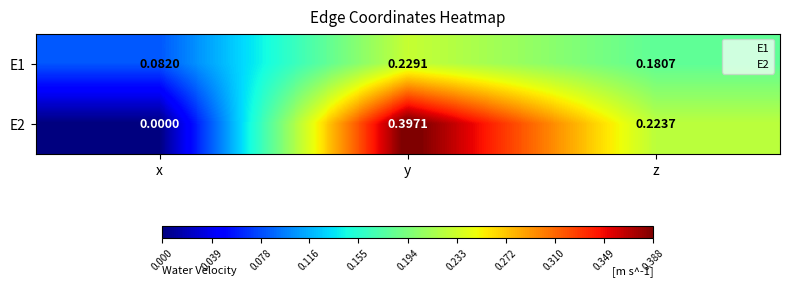

Rank the categories by E2 value from highest to lowest.

y, z, x